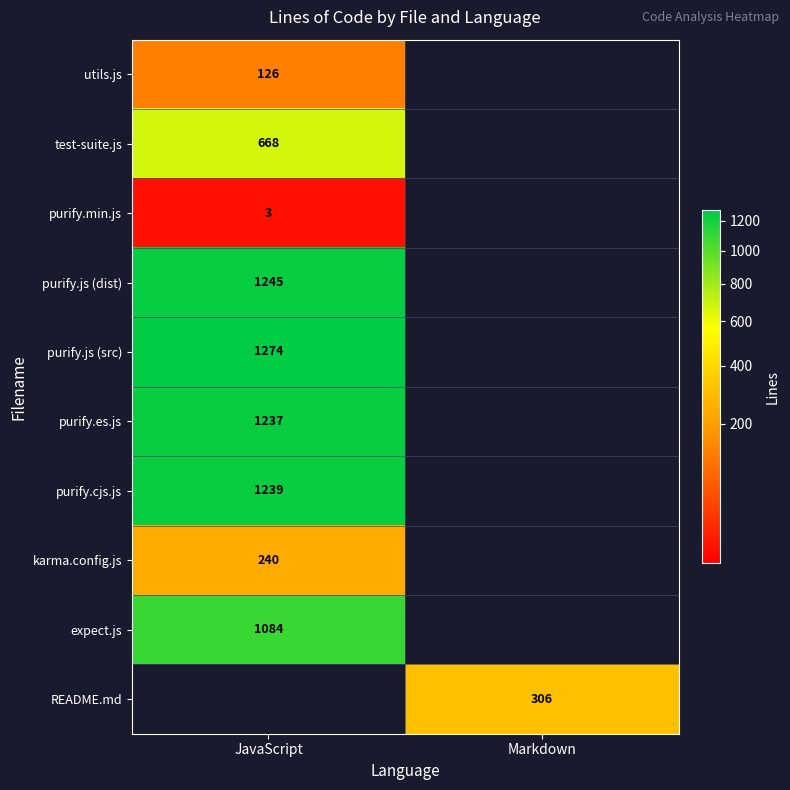

The purify.js (dist) series shows 1800 at JavaScript. True or false?

False